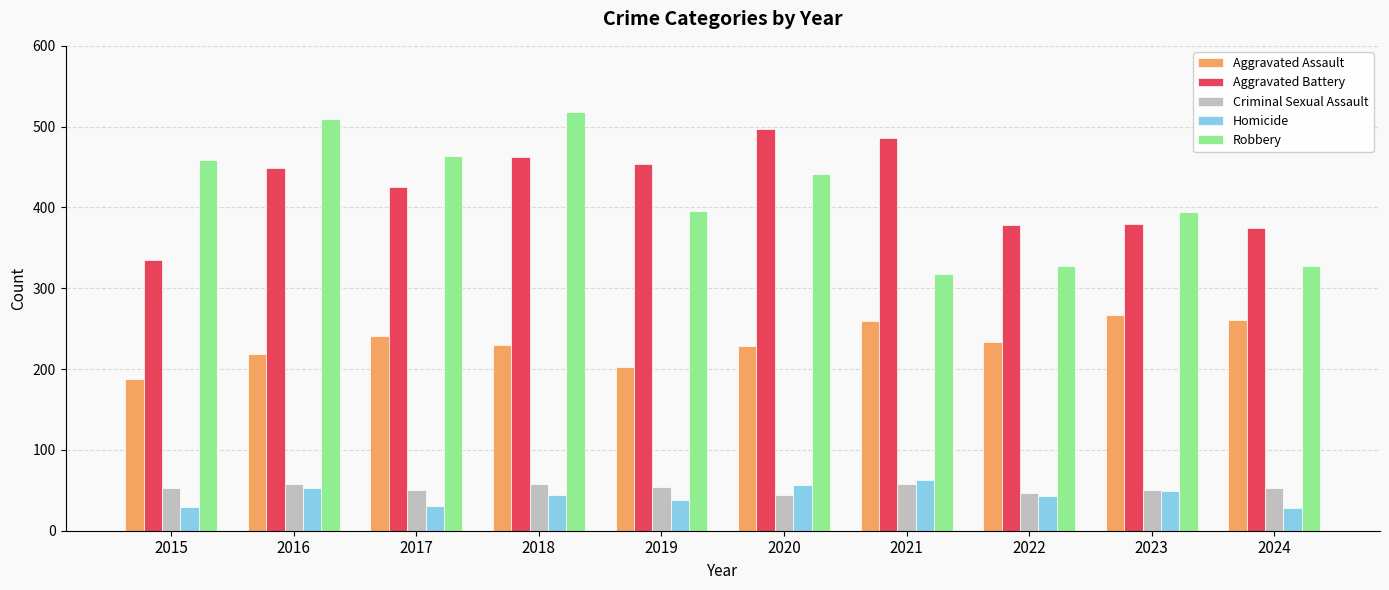

Does the chart contain any negative values?

No